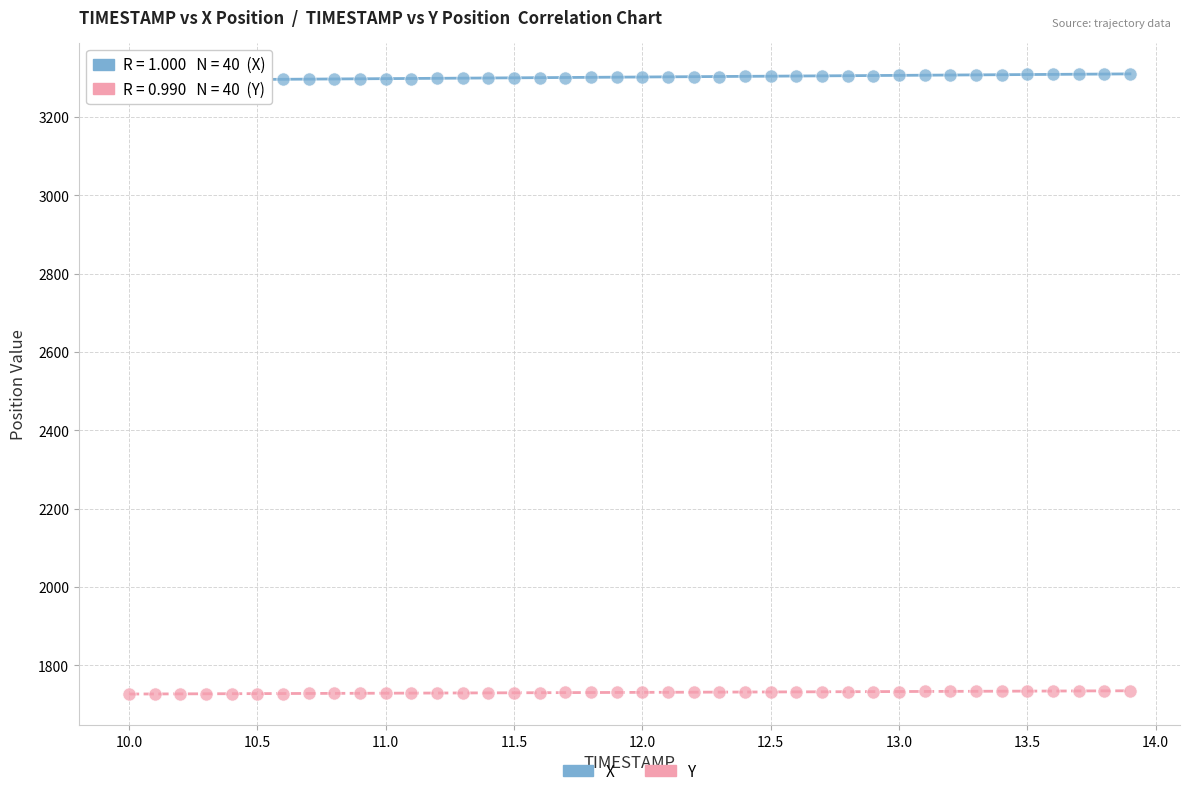

Across all data points, what is the range of X values (max minus min)?

3.9